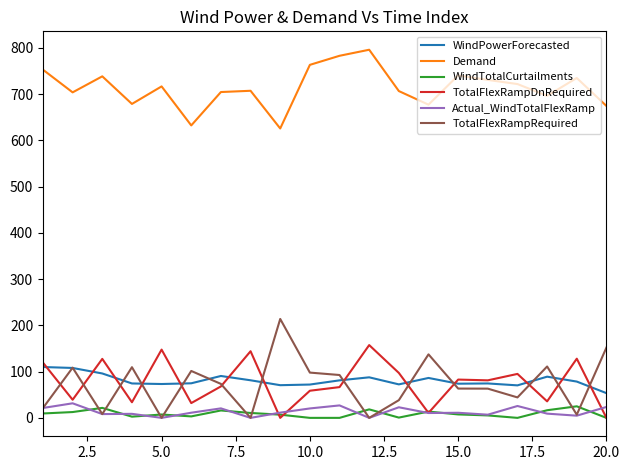

What is the minimum value for Demand?

625.5